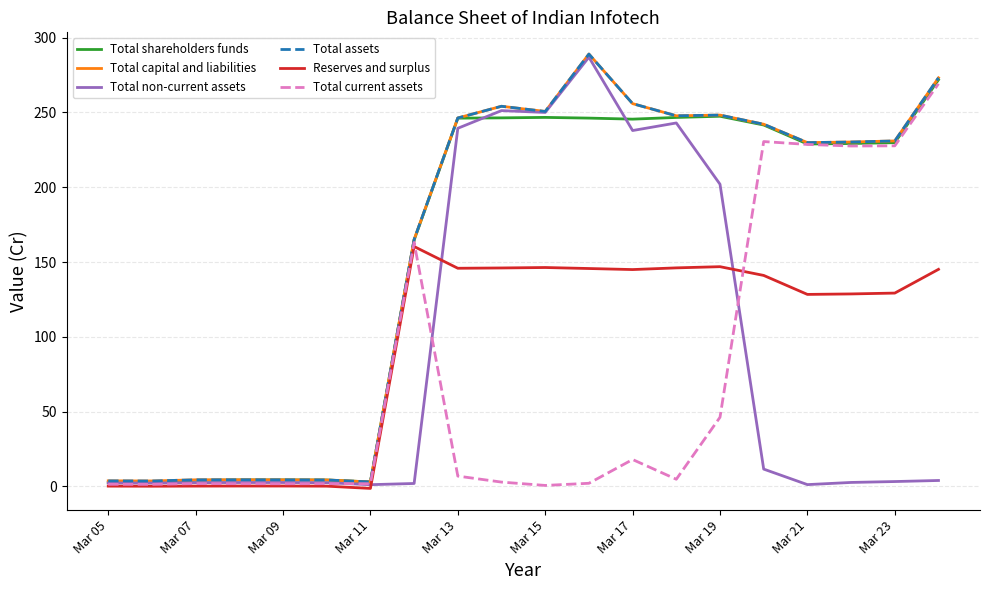

How many interior local valleys does the Total current assets series have?

6